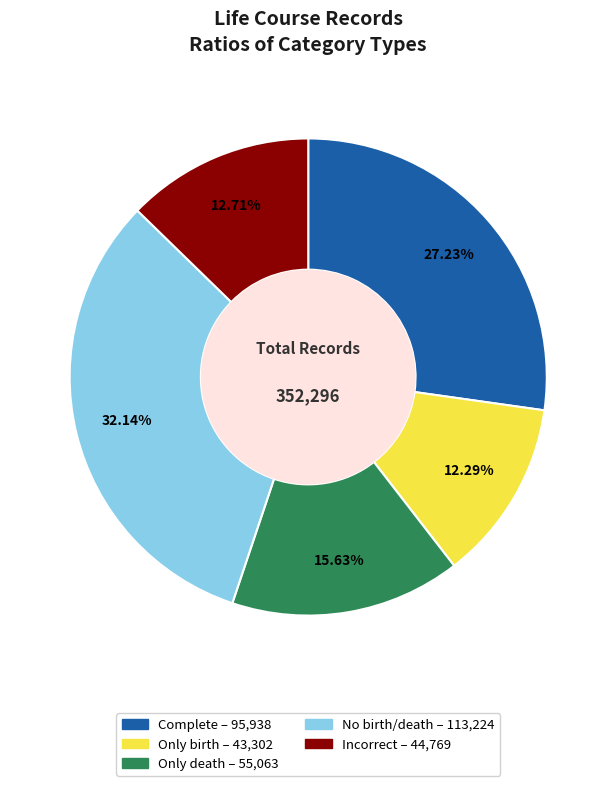

What is the ratio of the value at Incorrect to the value at No birth/death?

0.4